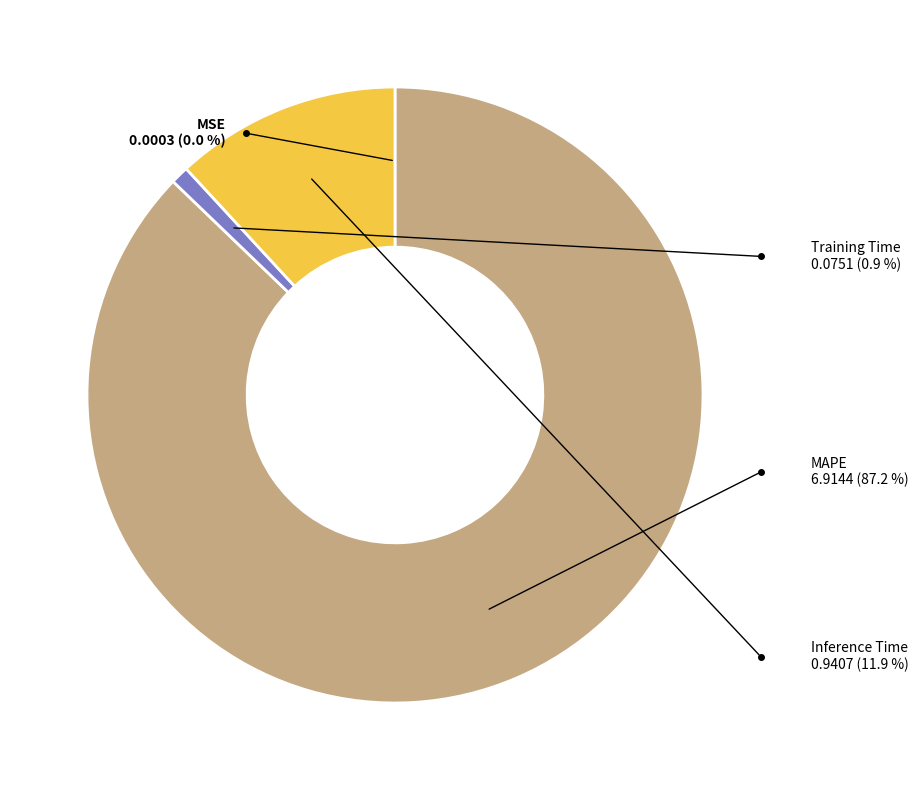

What percentage do MSE and Training Time together represent?

1.0%